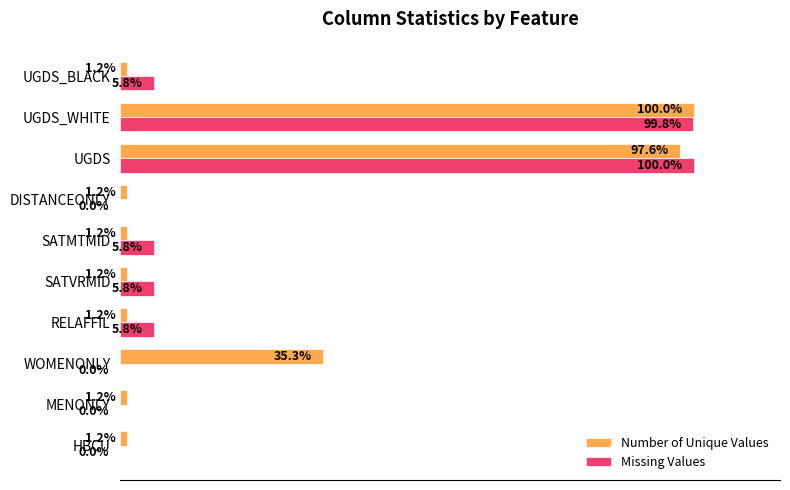

Which series changed the most between UGDS and UGDS_BLACK?

Number of Unique Values